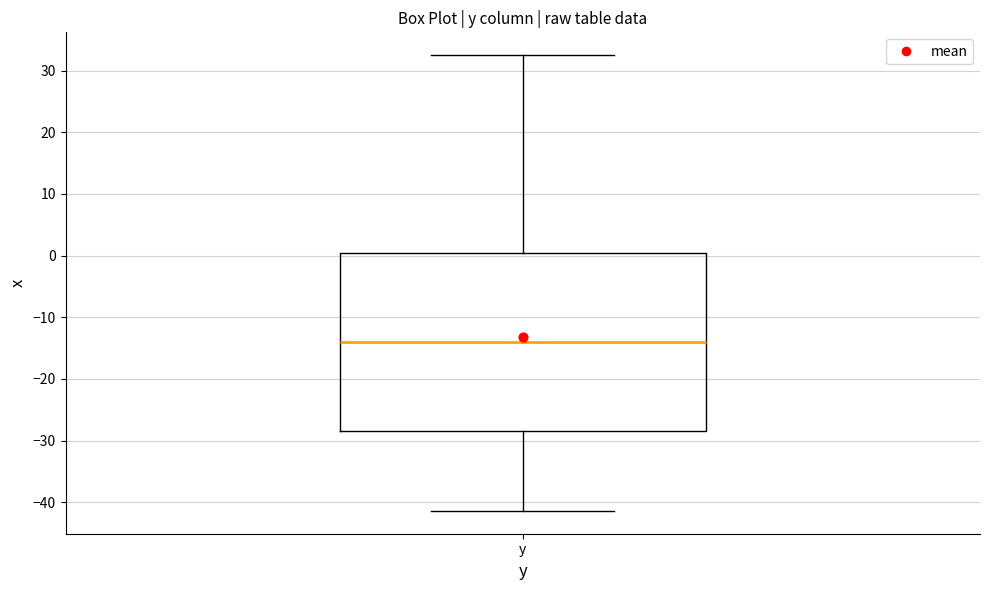

Transcribe this box plot: give where the median line is, the range the box spans, and where the two whiskers end, as read against the y-axis. The values are not printed on the chart, so give them approximately, as read against the axis.

median -14, box -28 to 0, whiskers -41 to 33